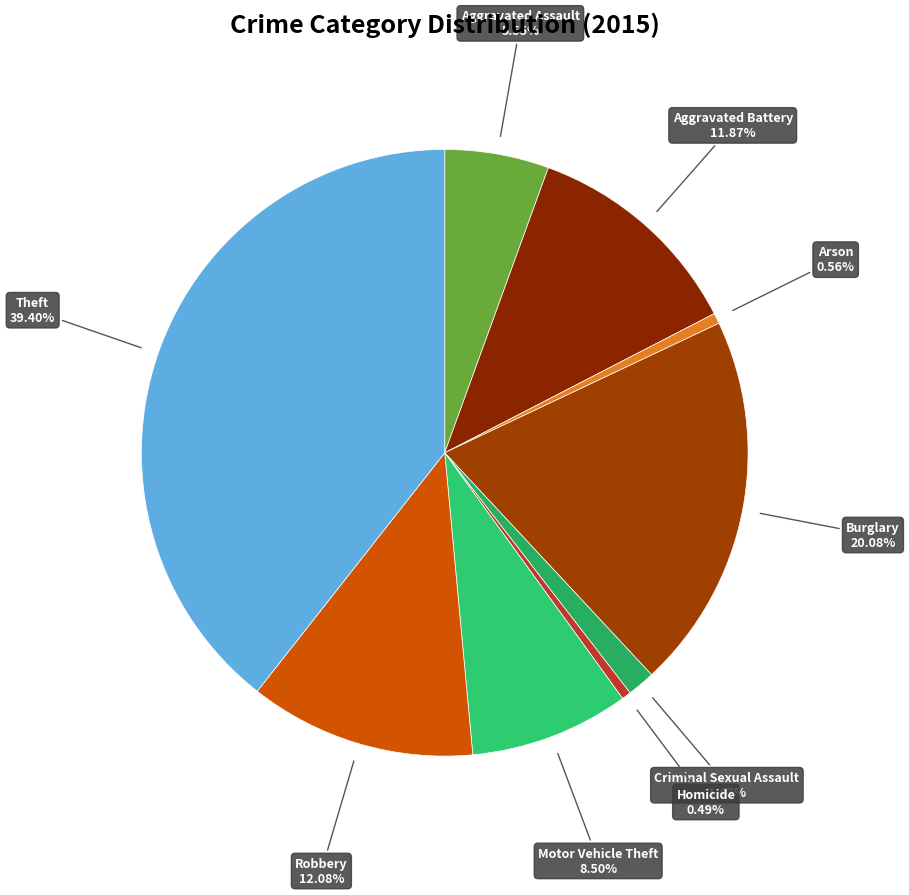

To the nearest percent, what is the difference between the largest and smallest slice percentages?

39%